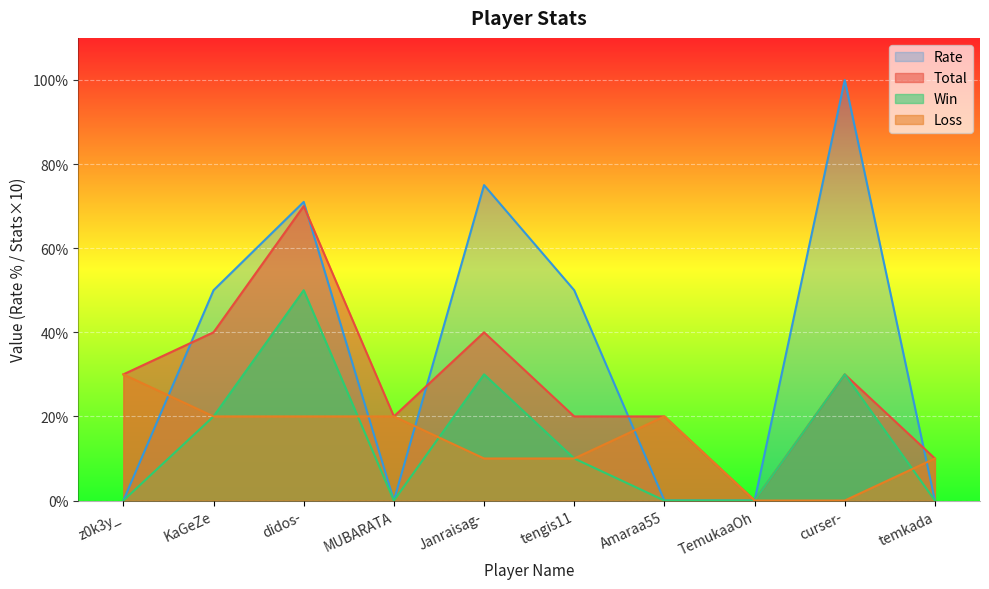

At which label does Total reach its minimum?

TemukaaOh